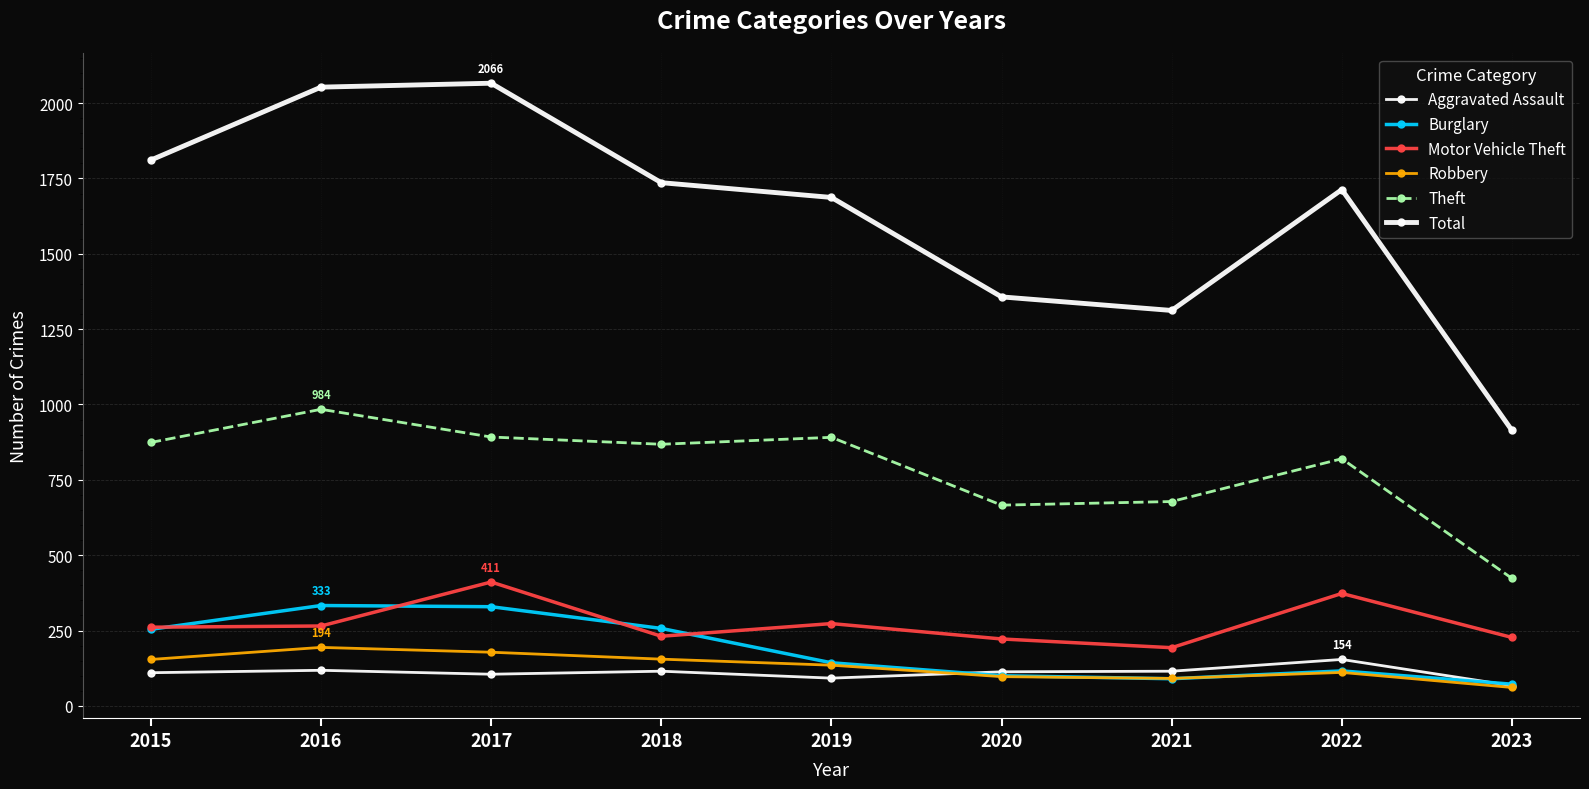

Reading left to right, transcribe all the data shown in this chart.

Aggravated Assault: 110	118	105	115	92	113	115	154	67
Burglary: 254	333	329	257	143	100	90	116	72
Motor Vehicle Theft: 261	265	411	231	273	222	193	373	227
Robbery: 154	194	178	155	135	97	91	111	61
Theft: 874	984	892	868	891	666	678	820	423
Total: 1811	2053	2066	1736	1687	1357	1312	1713	914